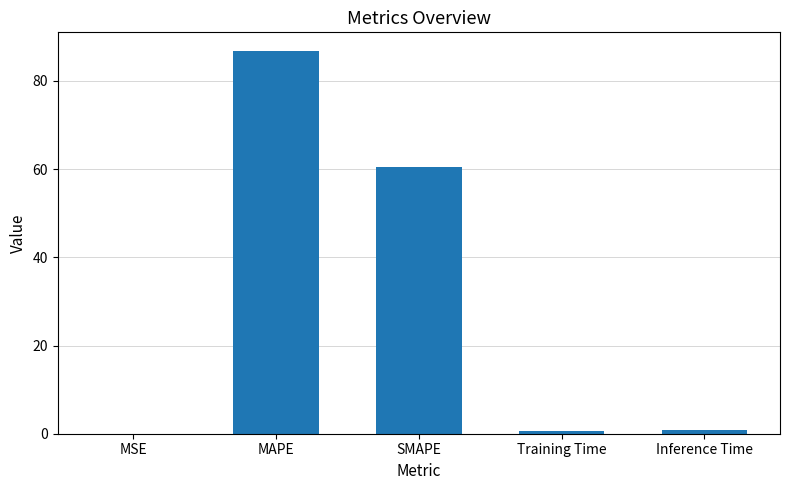

Are the bars grouped side by side (vs. stacked)?

No